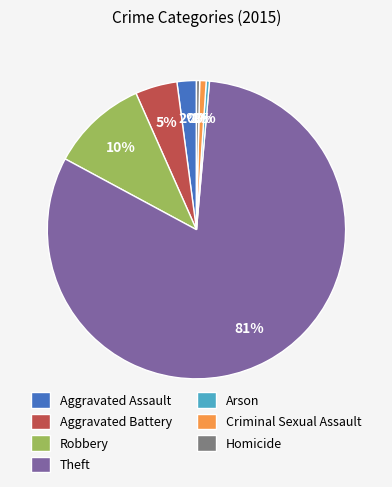

The Theft slice represents 81% of the pie. True or false?

True